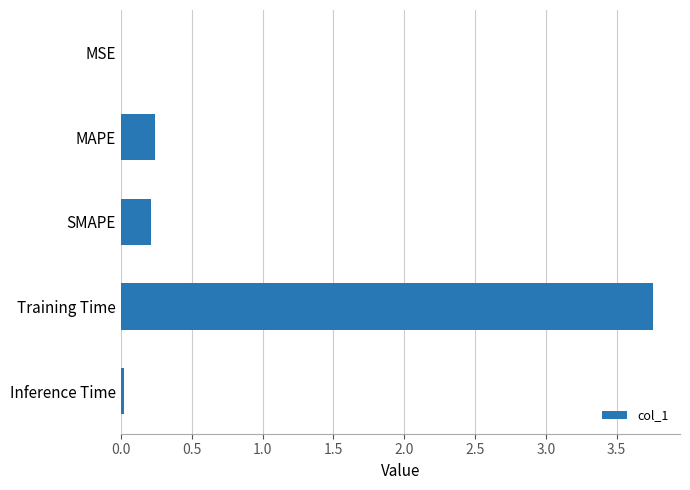

Which has a higher value, Training Time or MSE?

Training Time